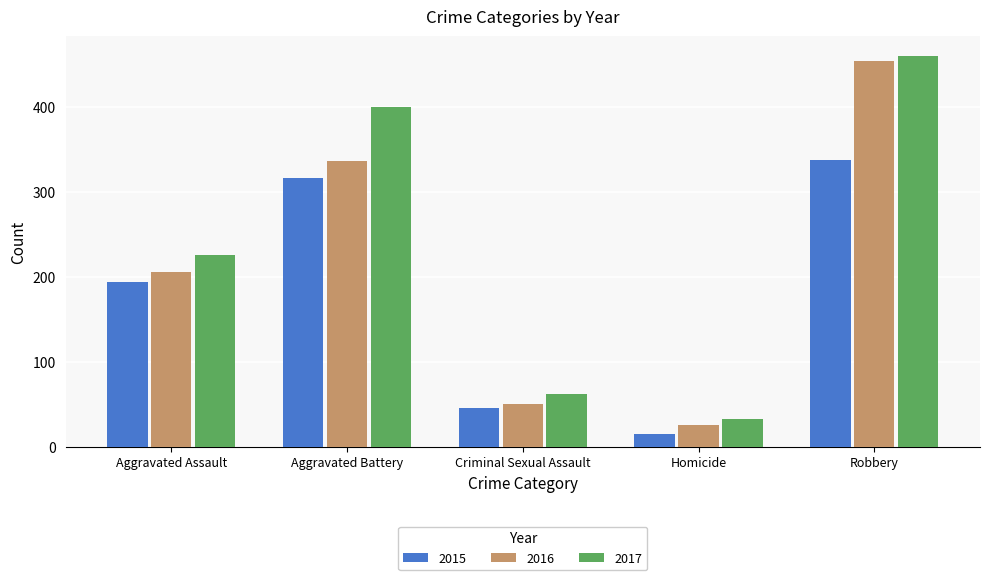

Between Aggravated Assault and Aggravated Battery, which series saw the biggest shift?

2017